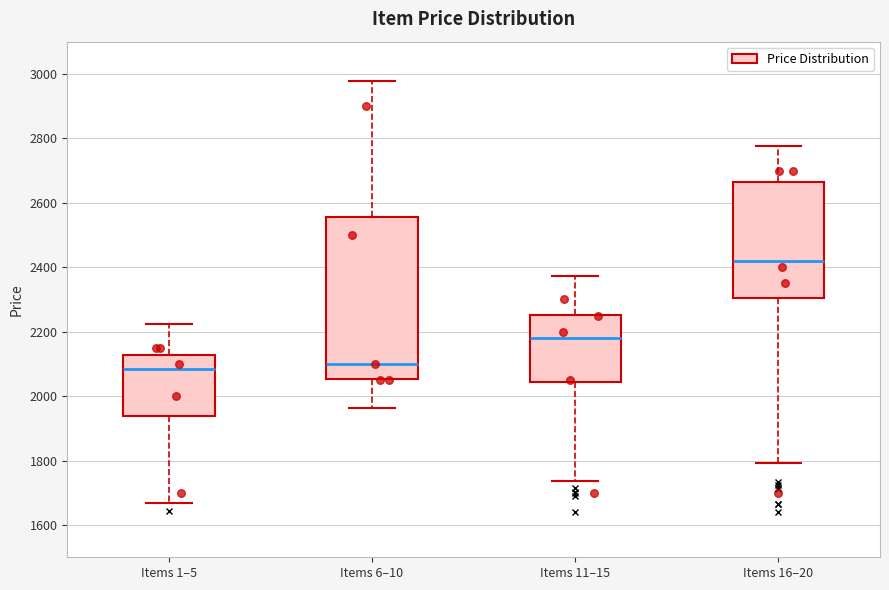

Where is the lower edge of the box for Items 16–20 on the y-axis? The values are not printed on the chart, so give them approximately, as read against the axis.

2300